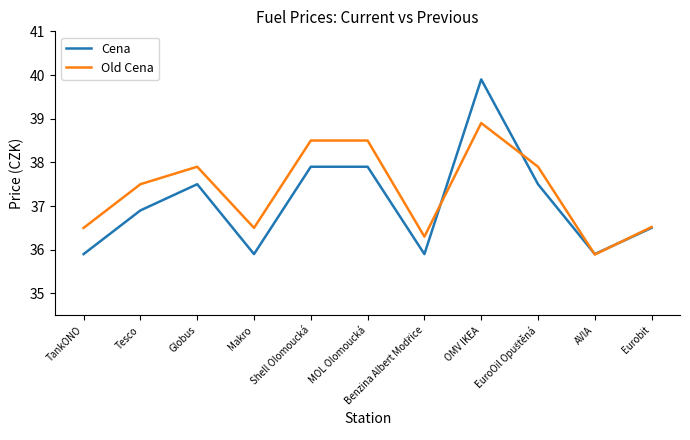

At which label is Cena closest to 37?

Tesco